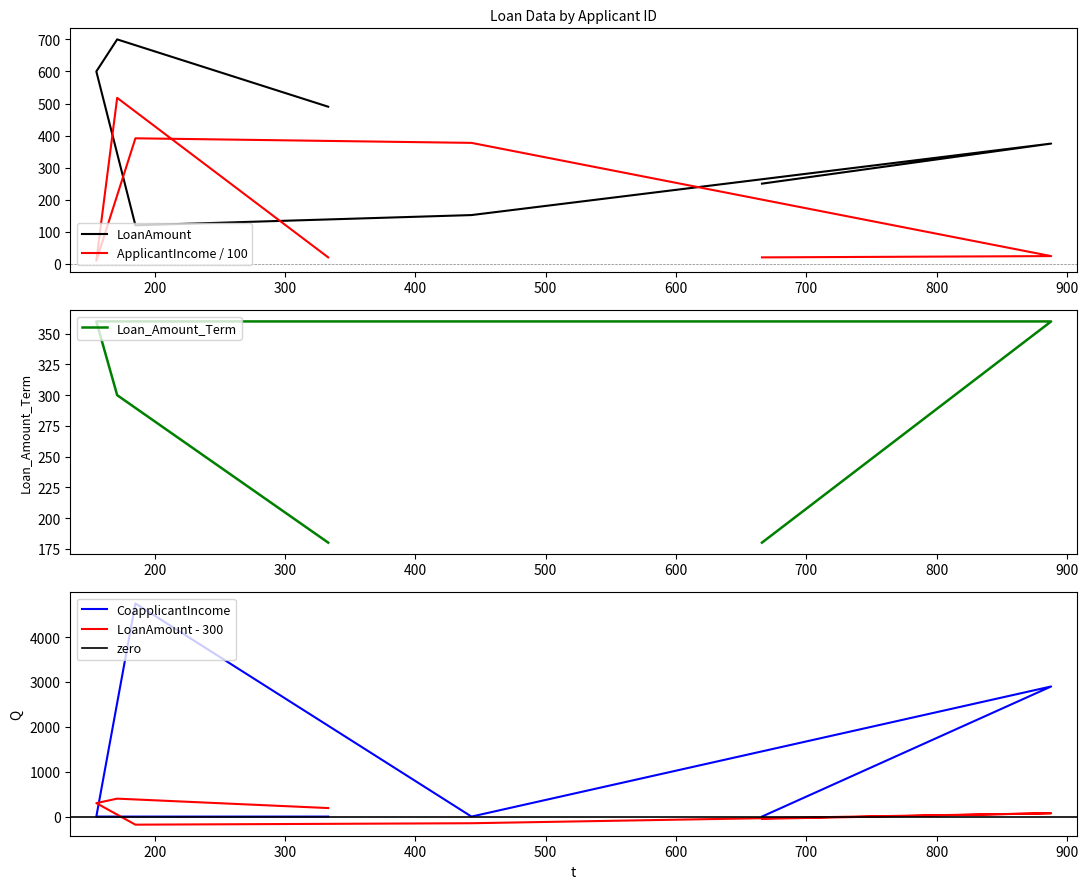

What is the value of the LoanAmount point at the 2nd from the left?

700.0